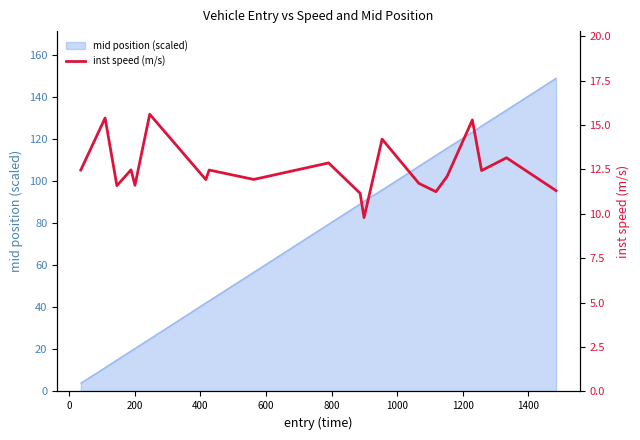

What is the maximum value for mid position (scaled)?

148.8